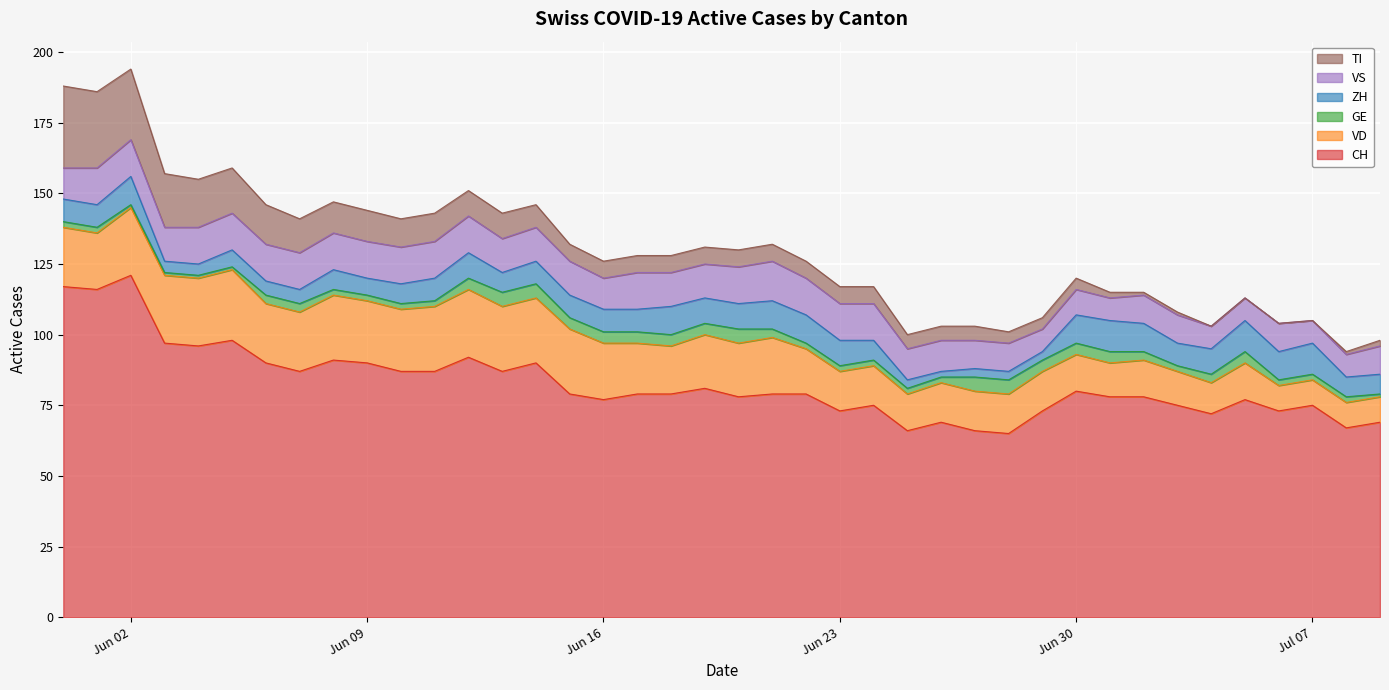

How many interior local peaks does the ZH series have?

8